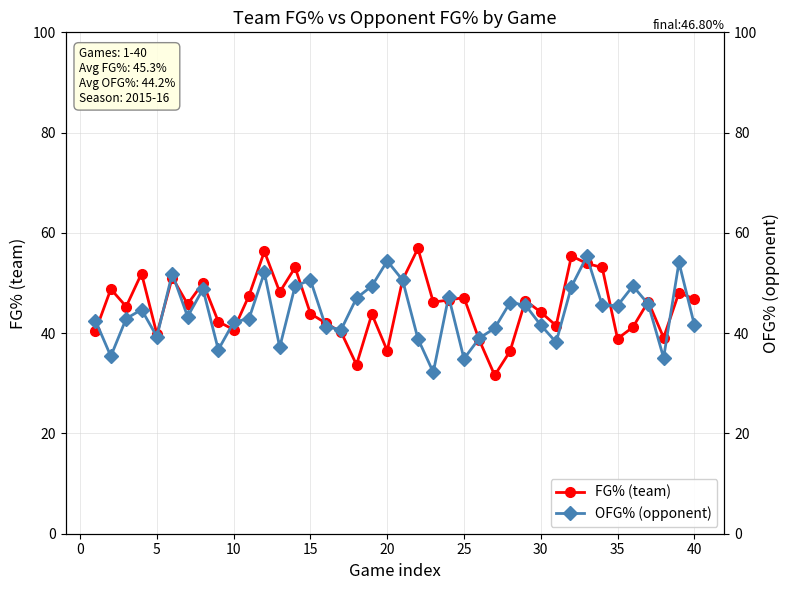

The value of OFG% (opponent) at 0 is 58.9. True or false?

False